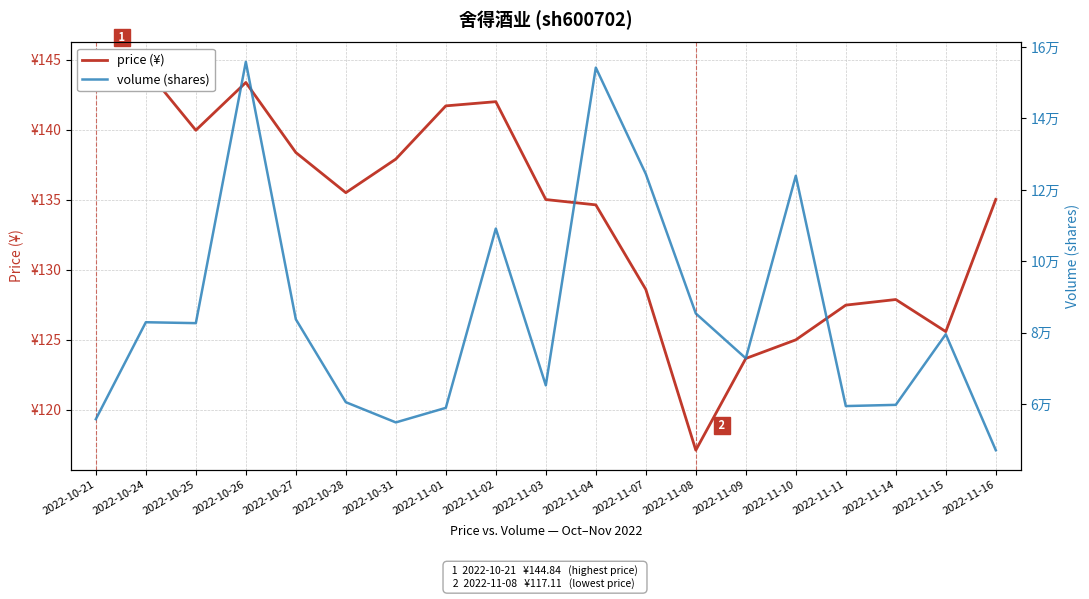

Which series has the largest total across all categories?

volume (shares)